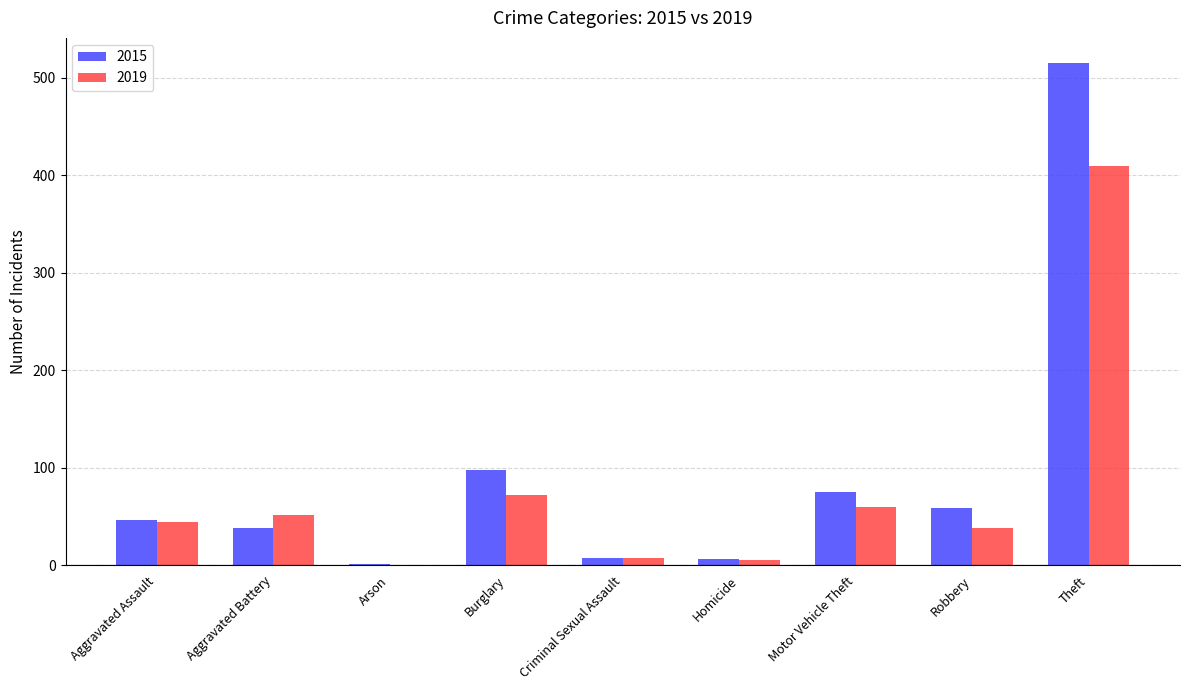

Count the number of categories in the chart.

9